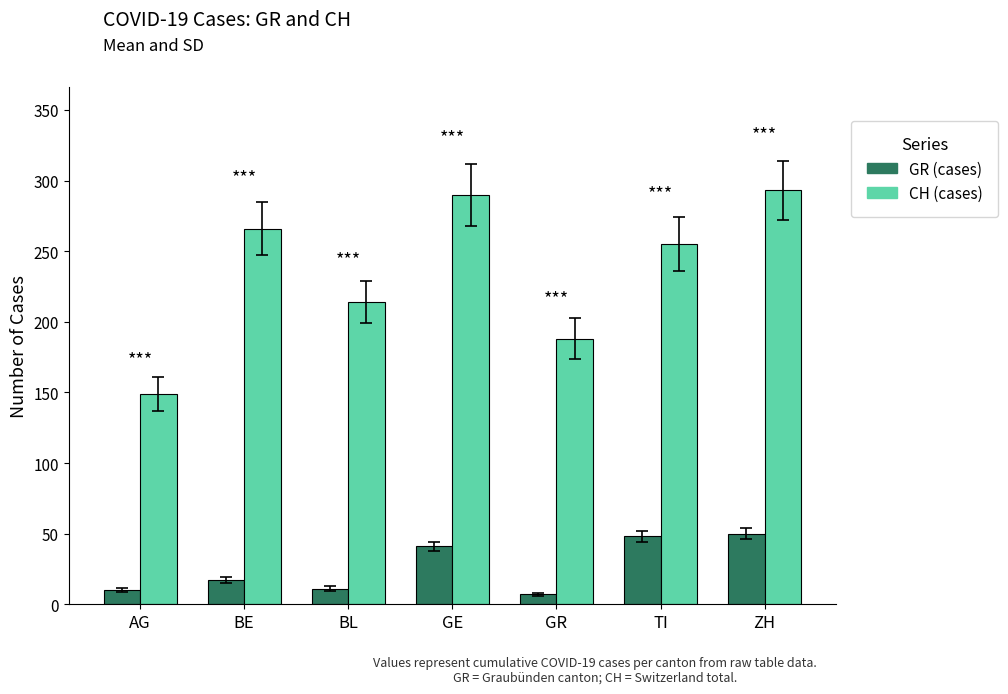

What is the total value across all series at BE?

283